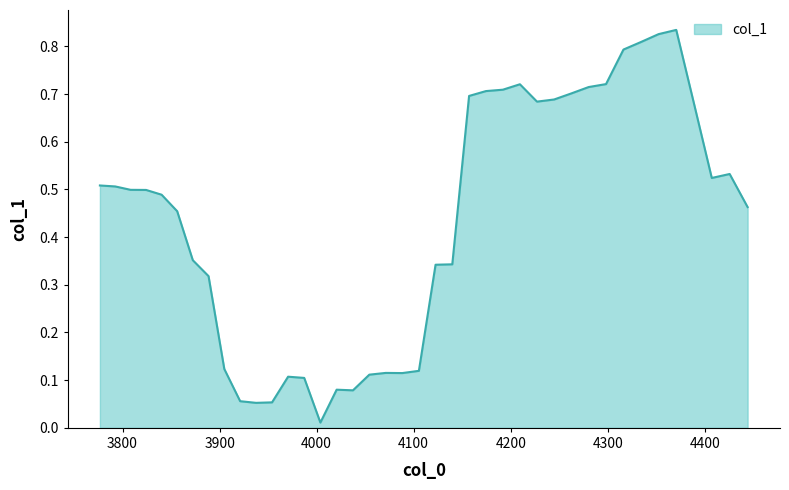

Reading left to right, what are all the values shown in this chart?

0.5	0.5	0.5	0.5	0.5	0.5	0.4	0.3	0.1	0.1	0.1	0.1	0.1	0.1	0.0	0.1	0.1	0.1	0.1	0.1	0.1	0.3	0.3	0.7	0.7	0.7	0.7	0.7	0.7	0.7	0.7	0.7	0.8	0.8	0.8	0.8	0.7	0.5	0.5	0.5